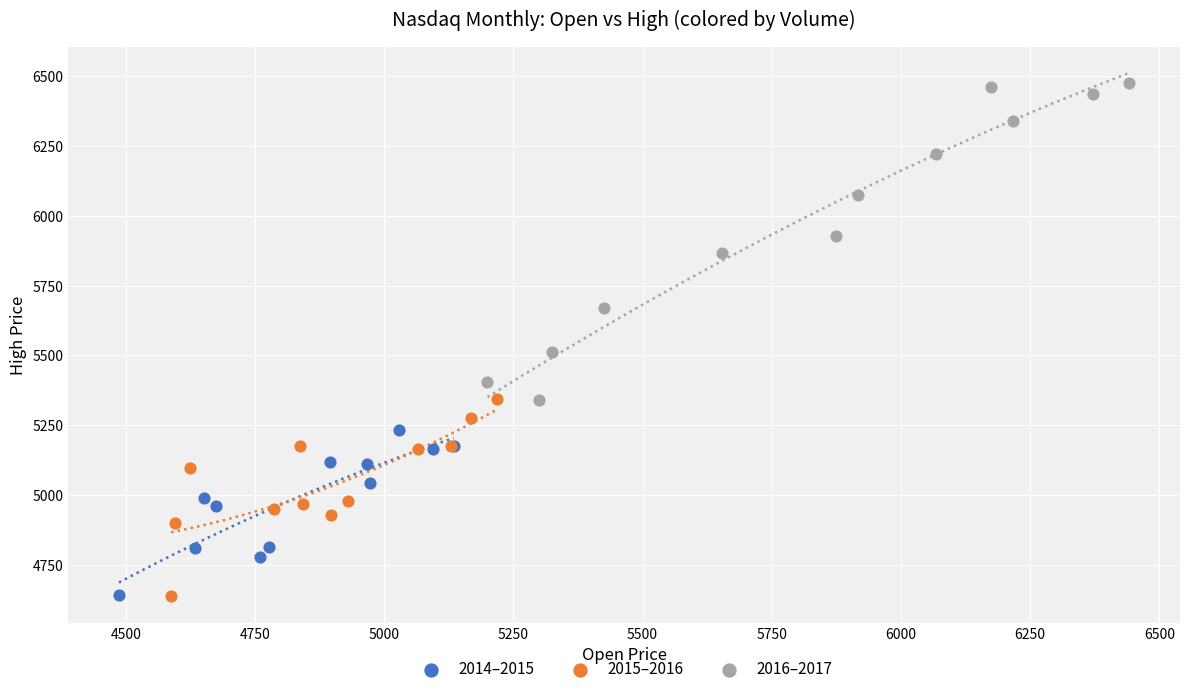

Which series contains the highest Y value?

2016–2017